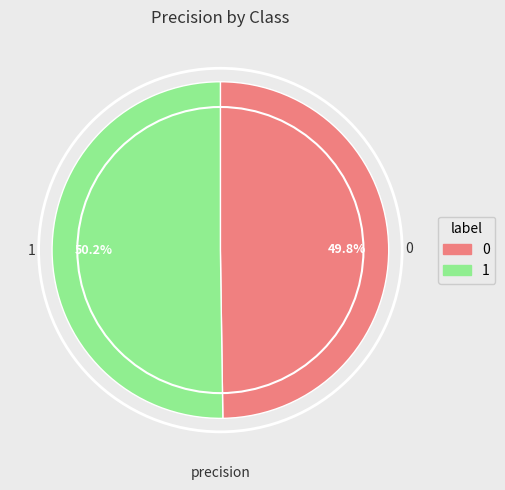

Count the number of slices in the pie.

2